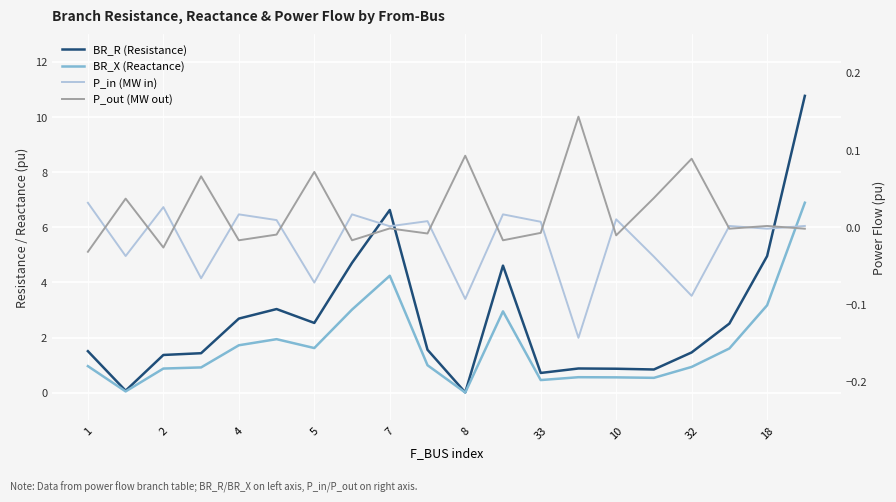

Between 12 and 15, which series saw the biggest shift?

BR_R (Resistance)